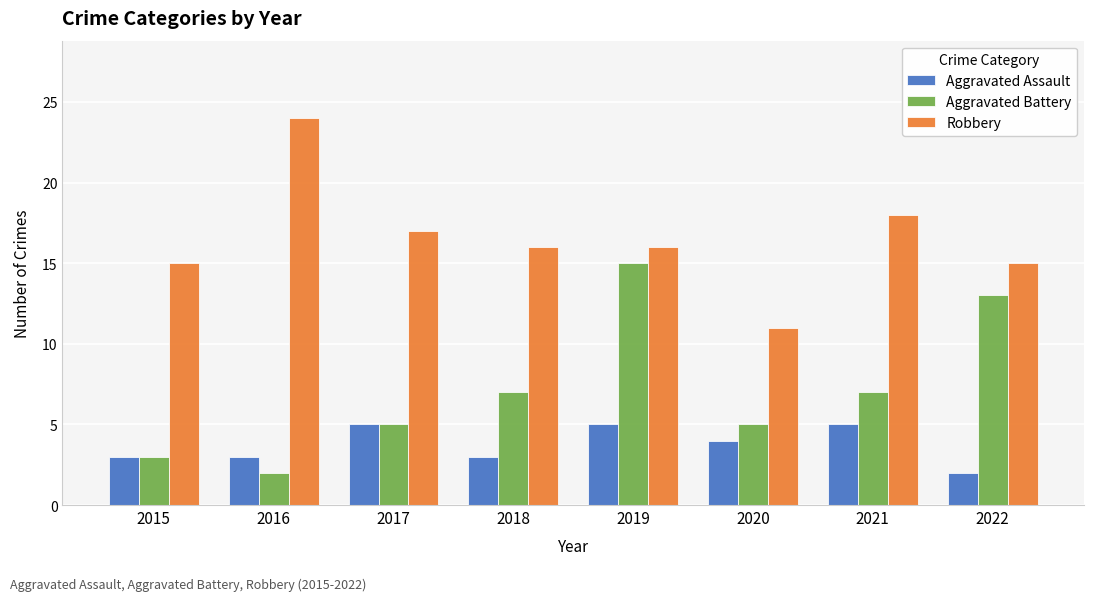

What is the difference between the Robbery values at 2020 and 2018?

5